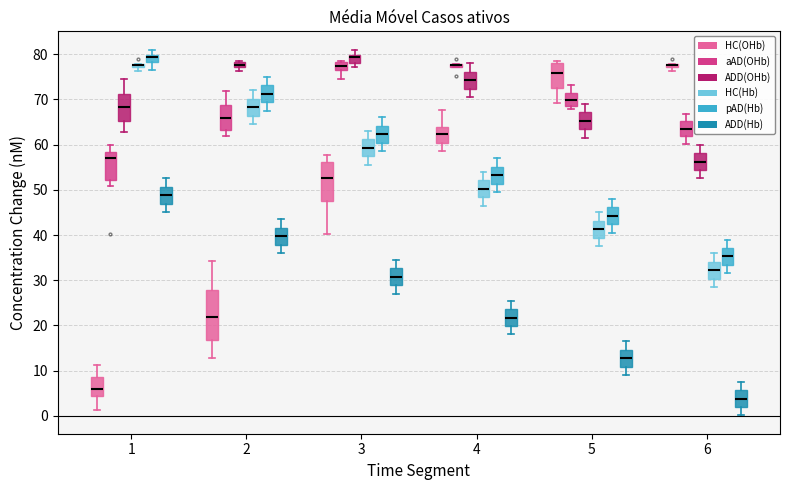

Where is the lower edge of the box for 1 (aAD(OHb)) on the y-axis? The values are not printed on the chart, so give them approximately, as read against the axis.

52